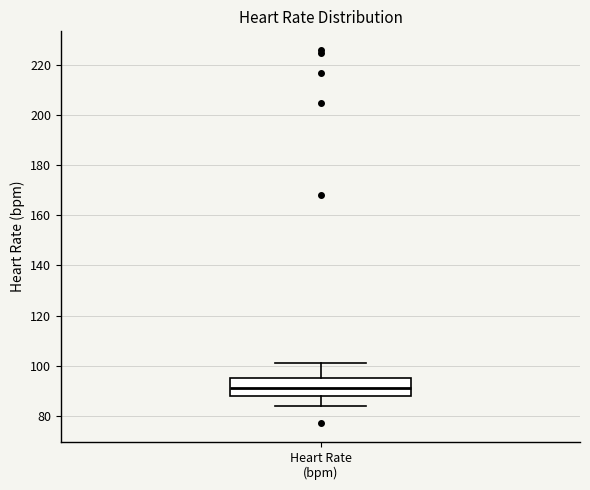

Transcribe this box plot: give where the median line is, the range the box spans, and where the two whiskers end, as read against the y-axis. The values are not printed on the chart, so give them approximately, as read against the axis.

median 92, box 88 to 96, whiskers 84 to 102